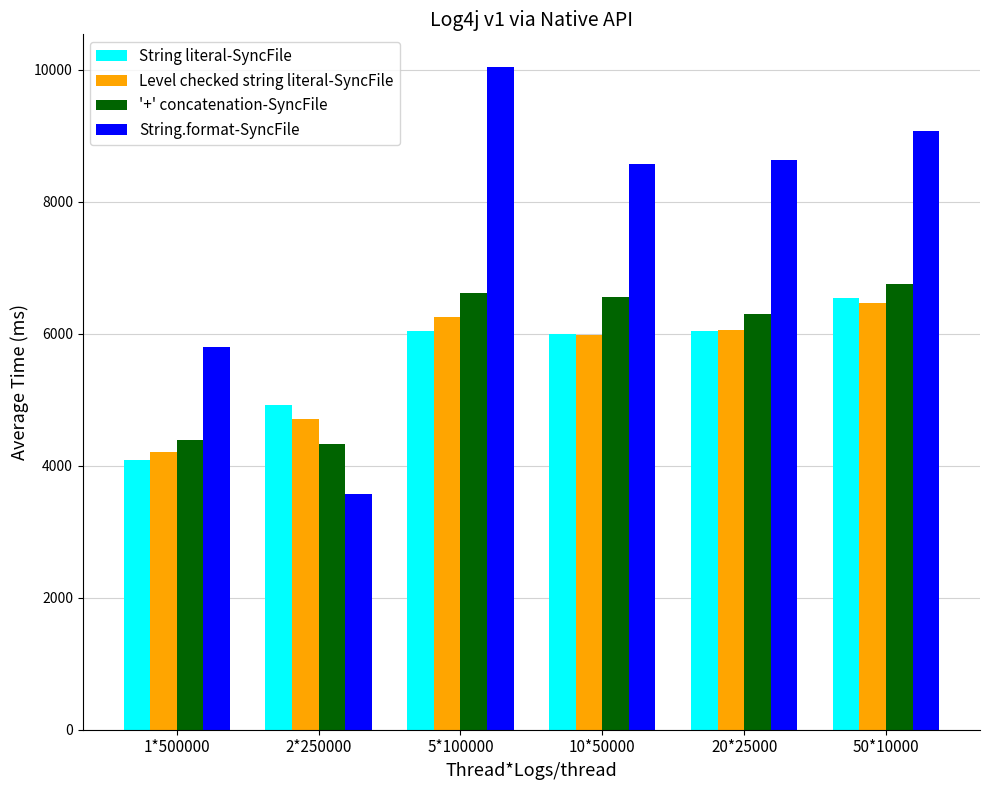

Which series has the widest spread of values?

String.format-SyncFile